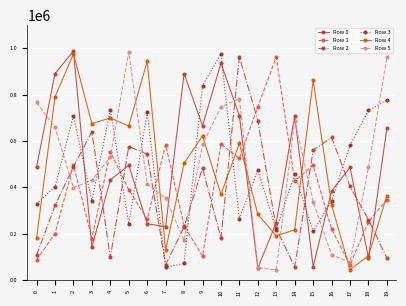

What is the value of the Row 5 point at the 6th from the left?

983491